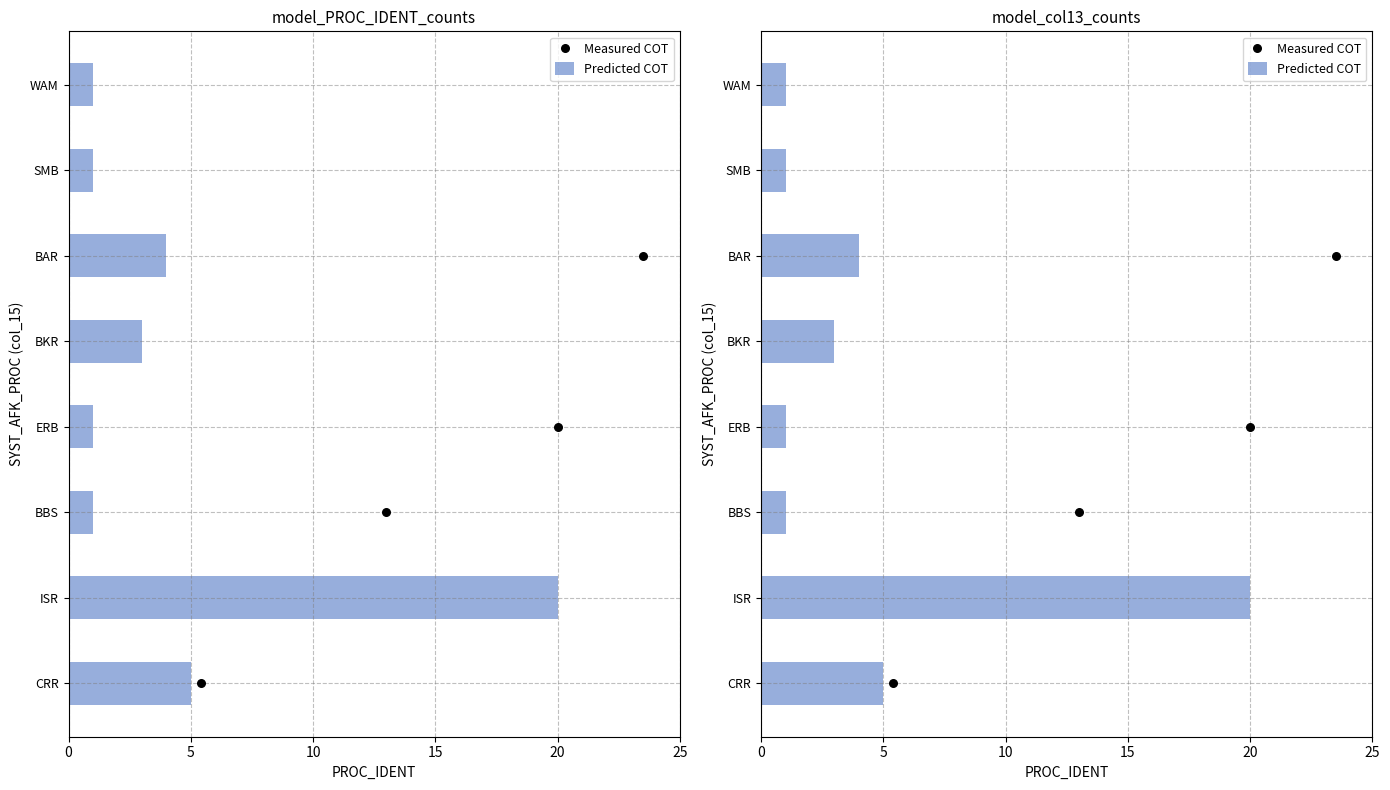

Is the value of Measured COT at 6 greater than the value of Predicted COT at 15?

Yes